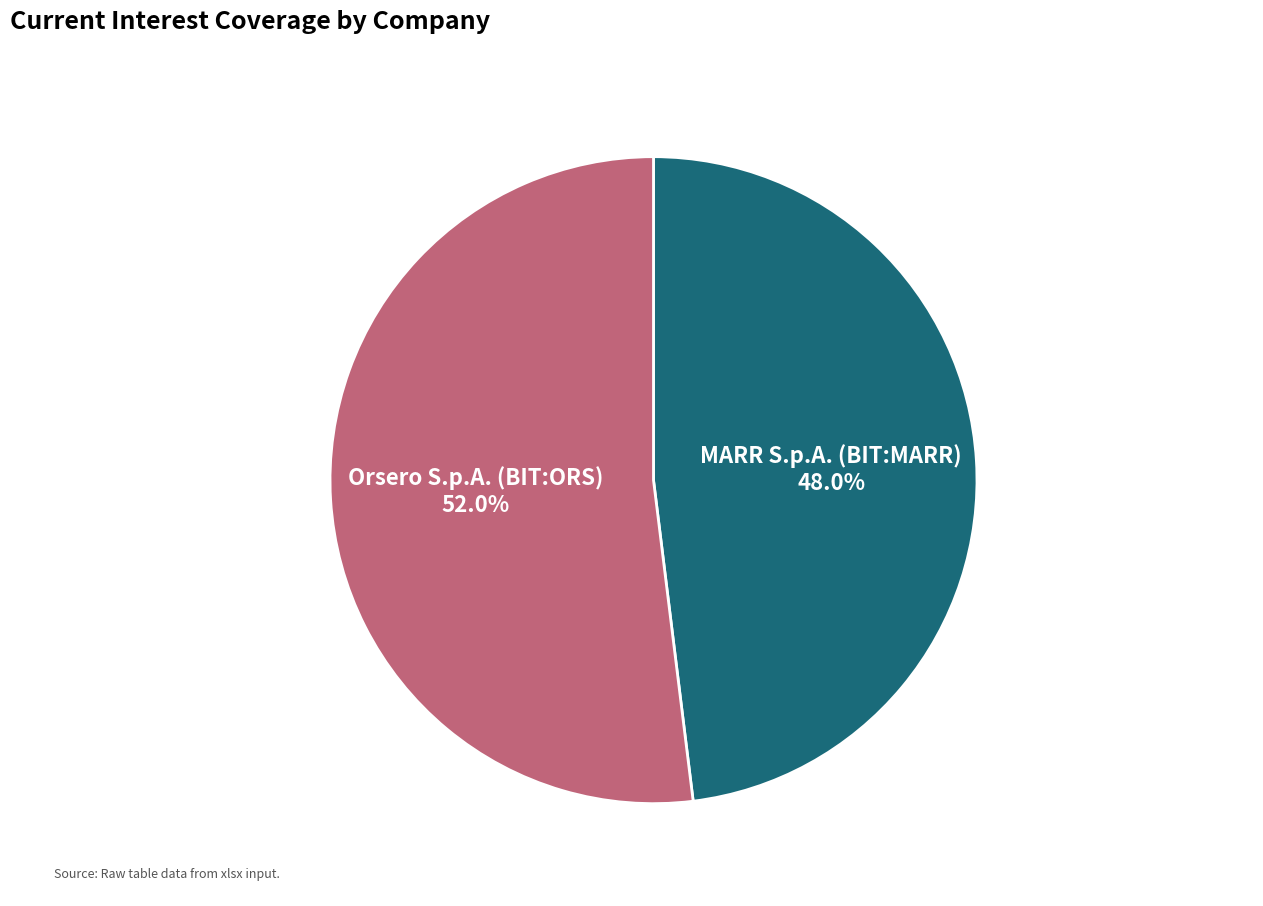

Rank the categories by value from highest to lowest.

Orsero S.p.A. (BIT:ORS), MARR S.p.A. (BIT:MARR)